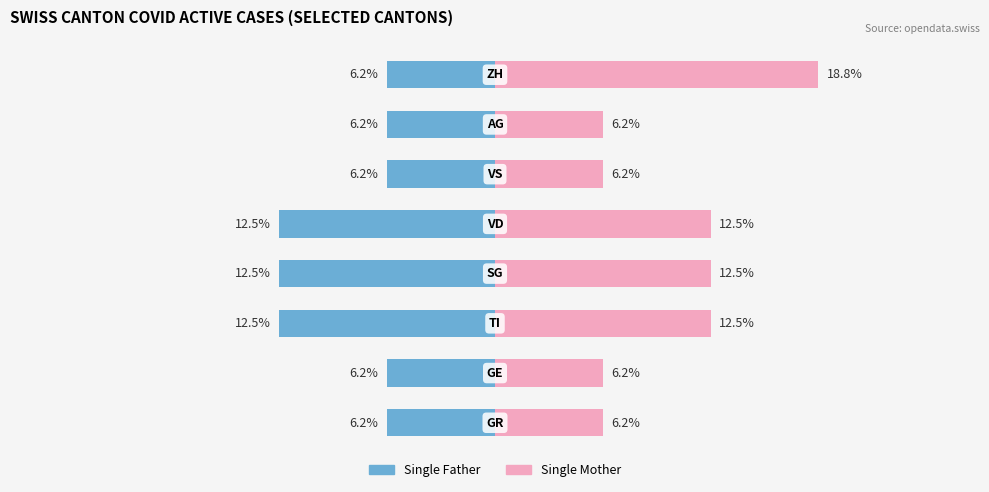

The Single Mother series shows 0 at 5. True or false?

False